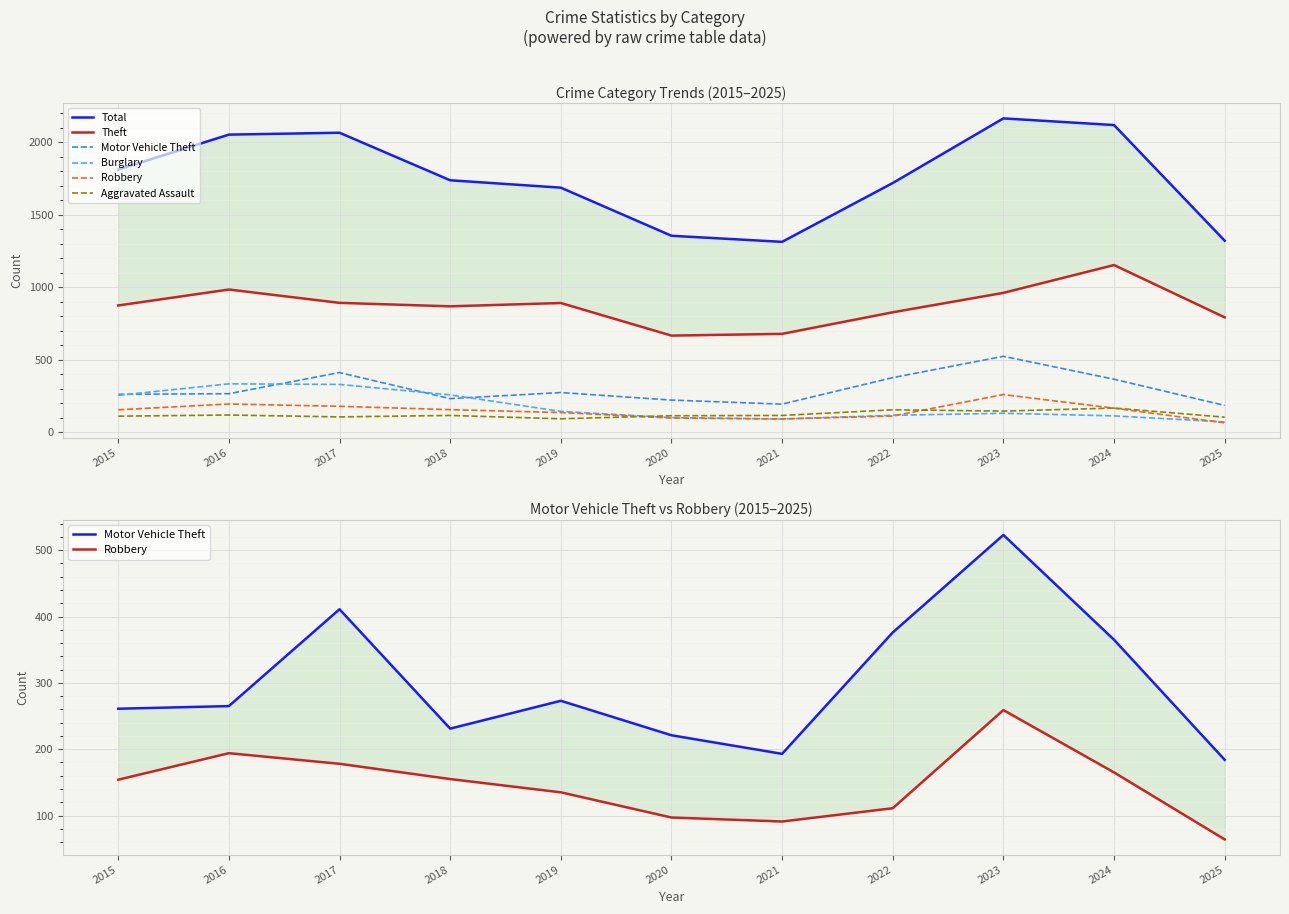

List the series in order of their peak value, highest first.

Total, Theft, Motor Vehicle Theft, Burglary, Robbery, Aggravated Assault